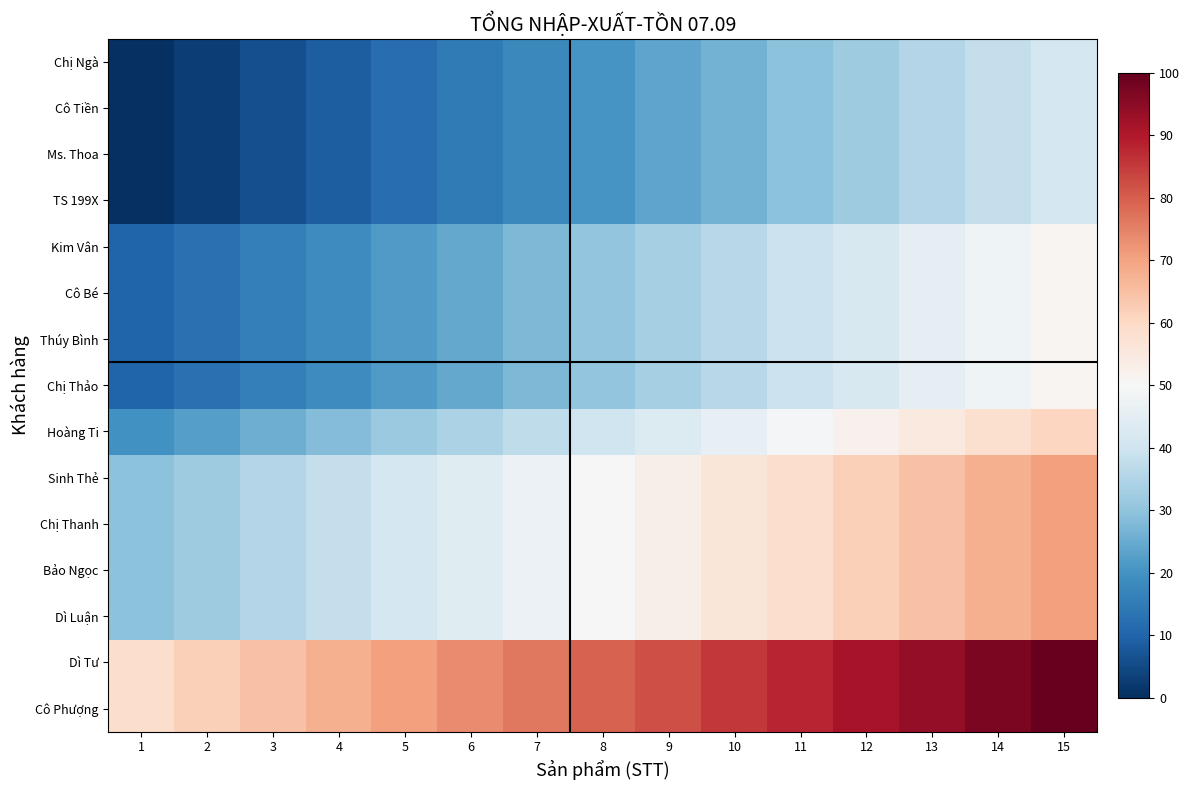

What is the maximum value shown in the chart?

100.0